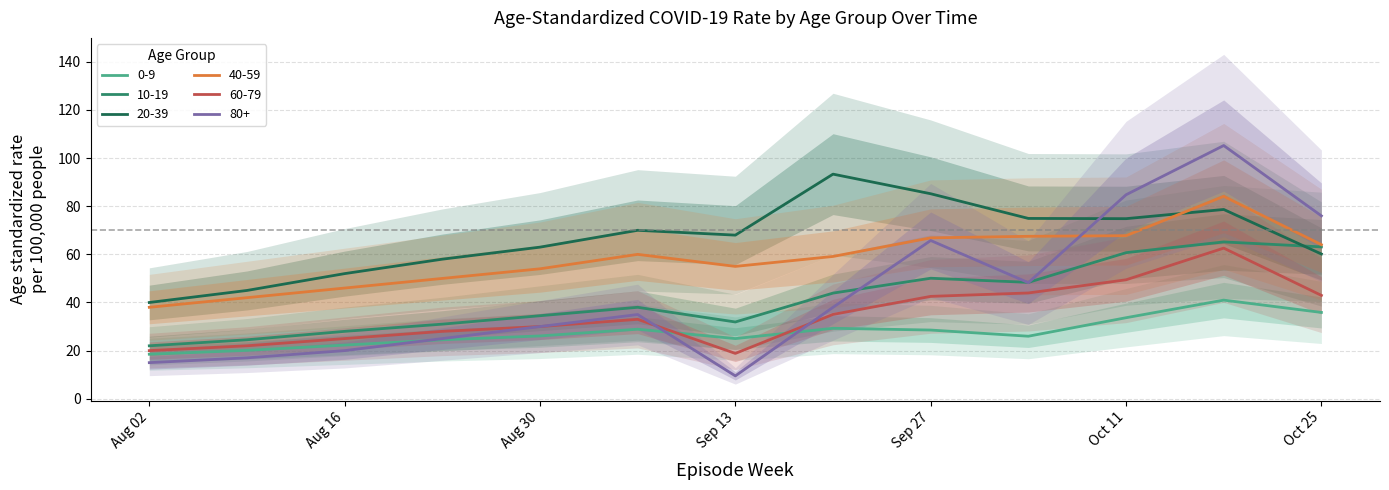

How many lines are shown in the chart?

6